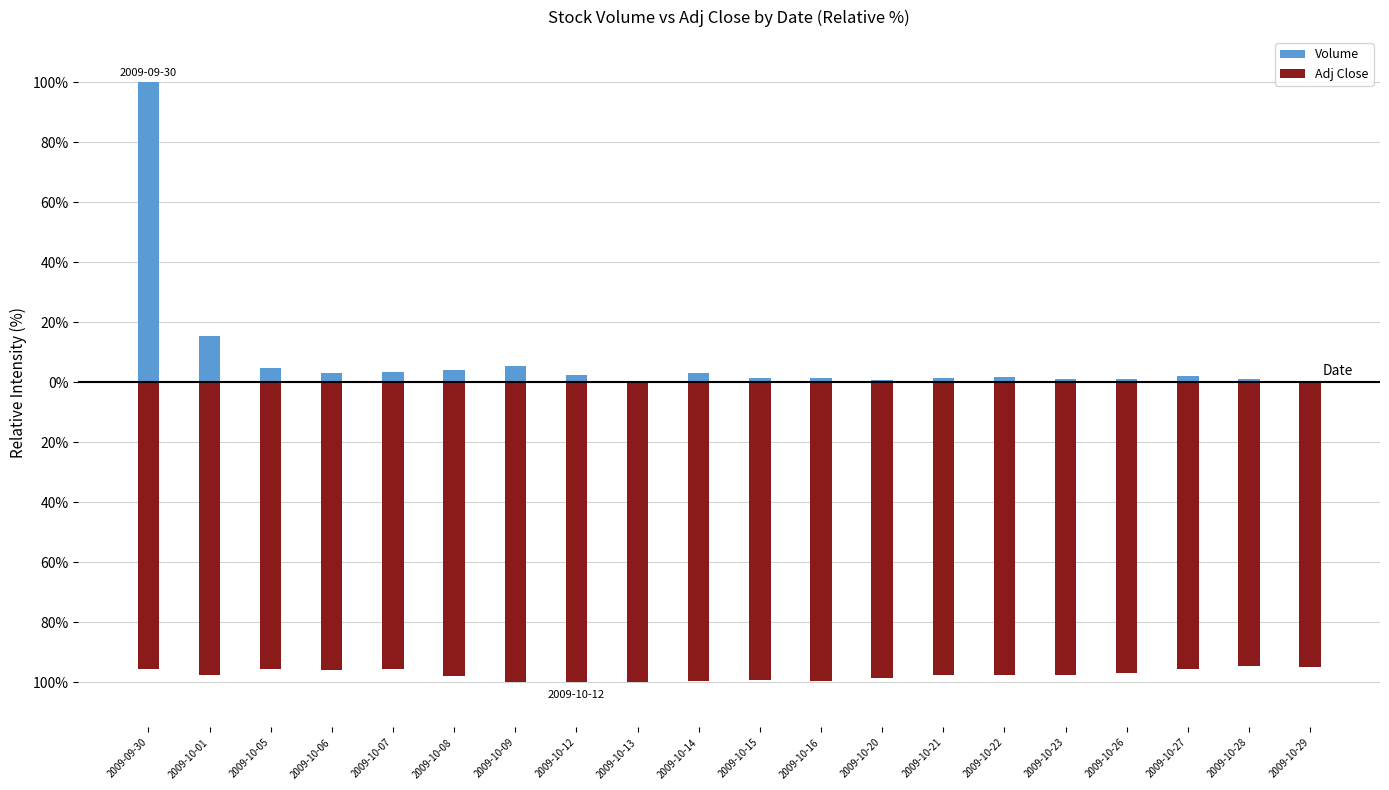

Which series has the largest range (max minus min)?

Volume